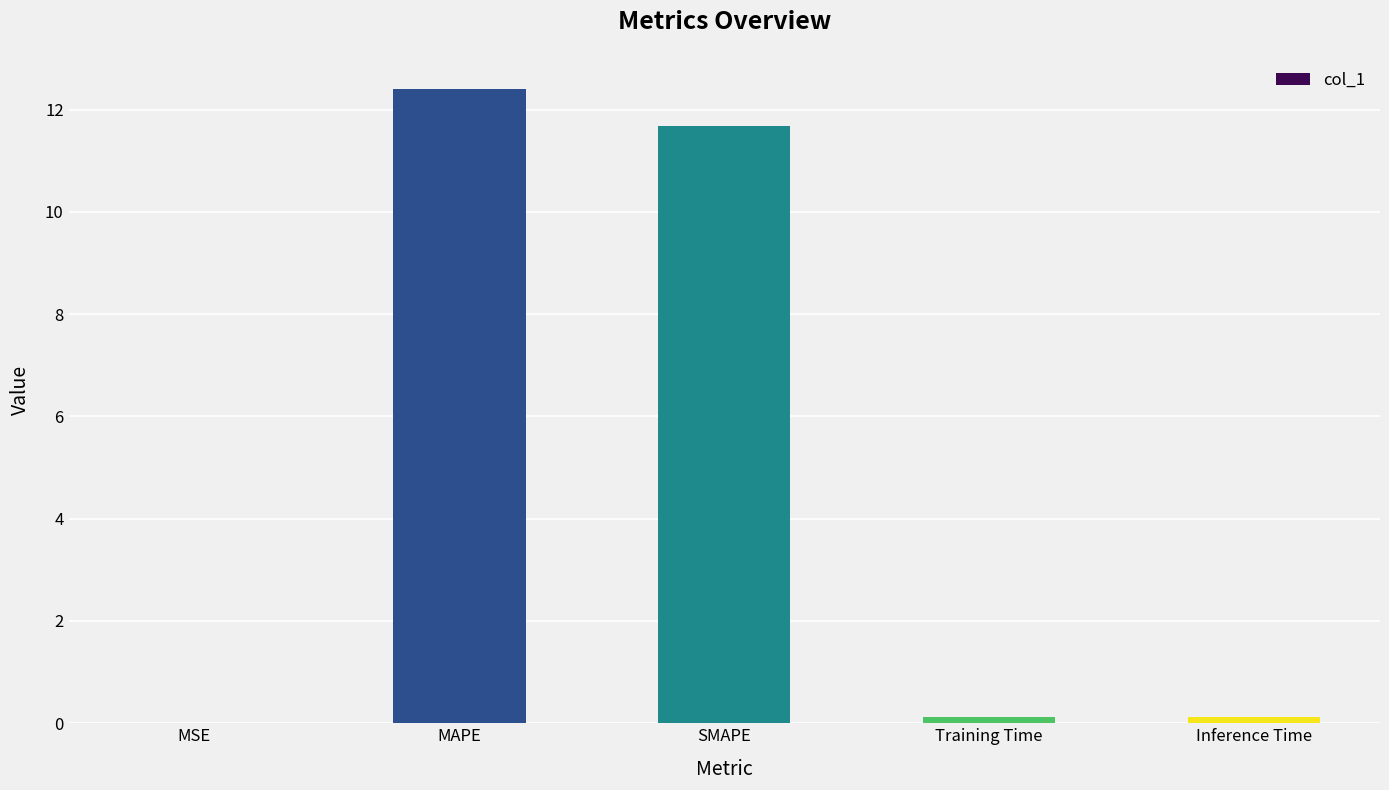

Where is the data nearest to the value 6?

SMAPE